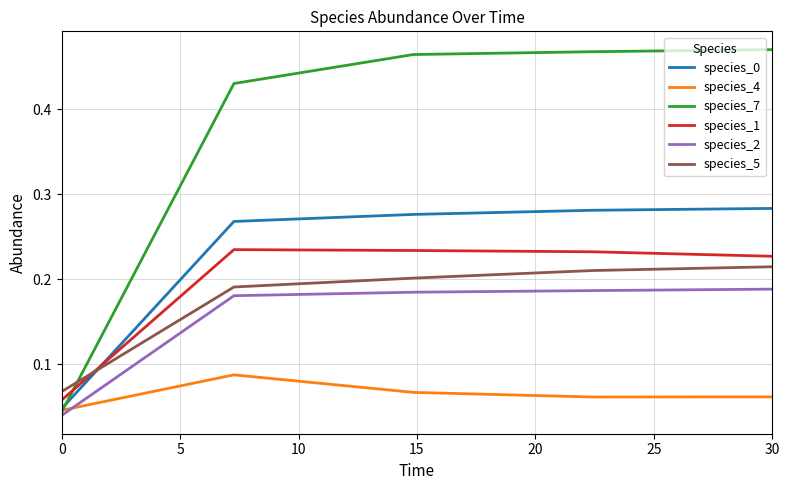

True or false: species_1 and species_5 cross at least once.

True